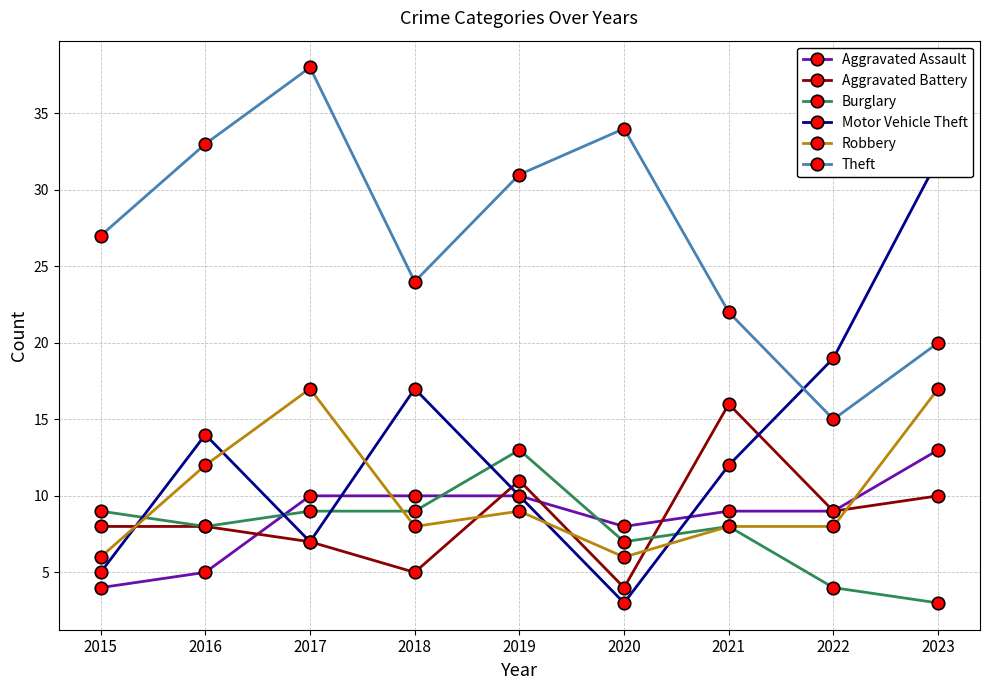

After their last crossing, which series has the higher values: Aggravated Assault or Motor Vehicle Theft?

Motor Vehicle Theft